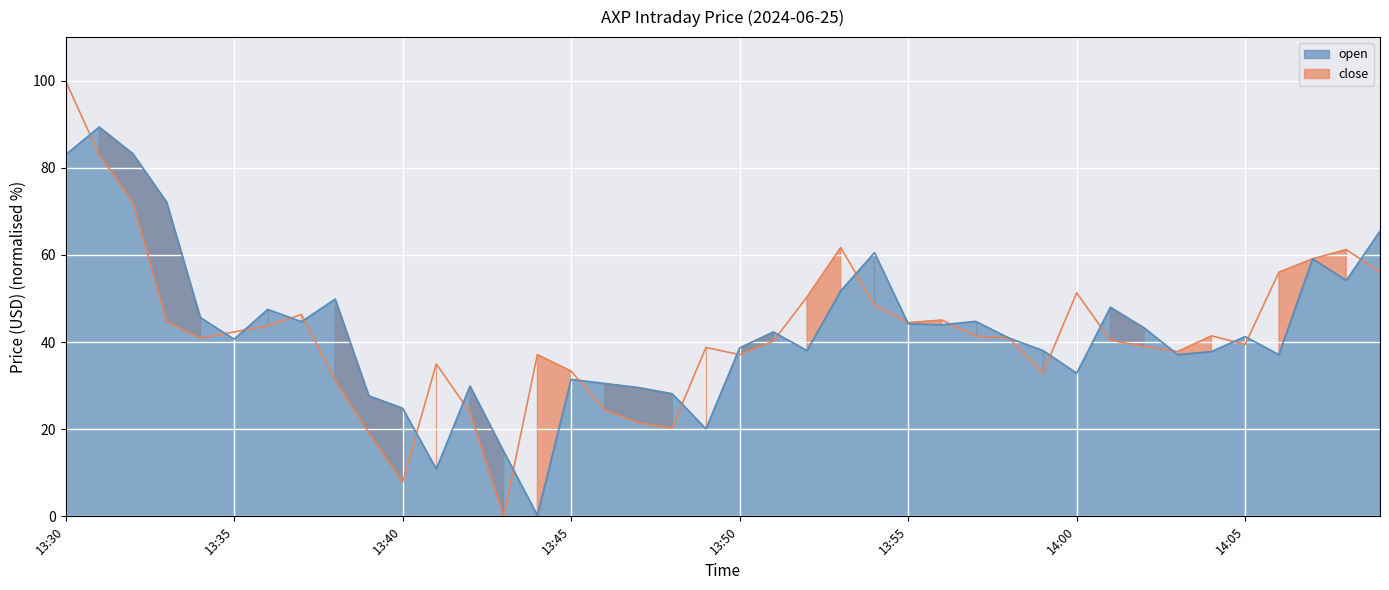

True or false: open has a value of 24.8 at 13:40.

True